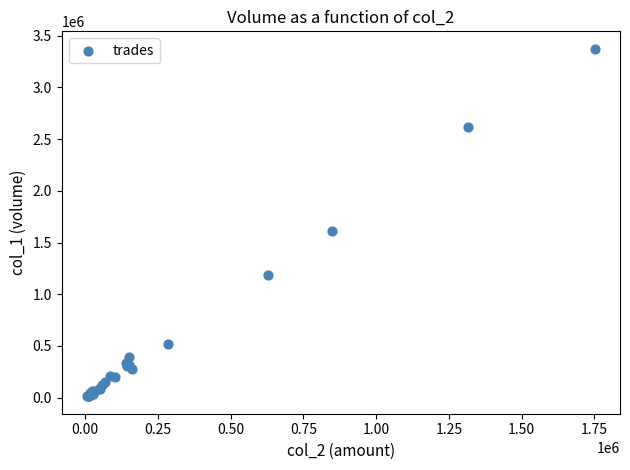

What Y value in the scatter plot is closest to 1694000?

1610000